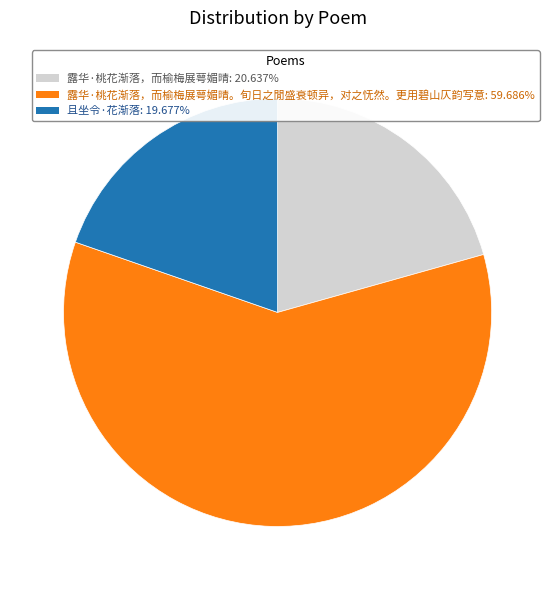

Is there any slice that represents more than half of the pie?

Yes